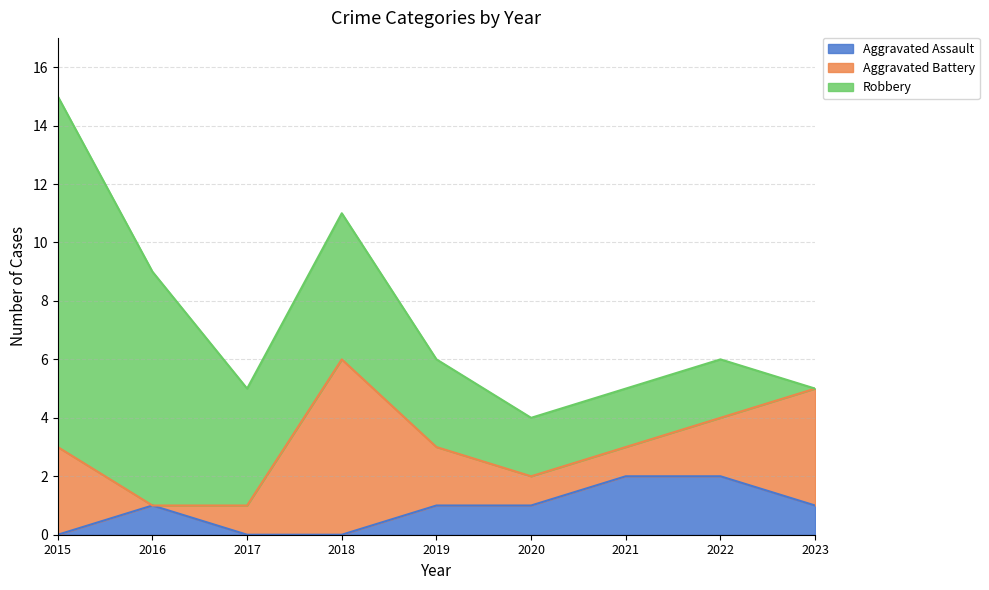

What is the sum of the Aggravated Assault values at 2021 and 2017?

2